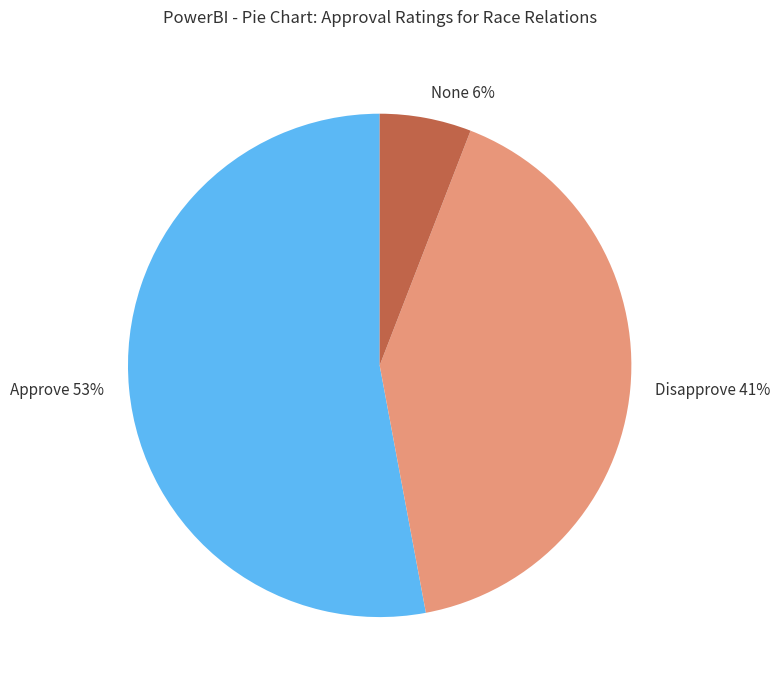

To the nearest percent, what is the average slice percentage?

33%